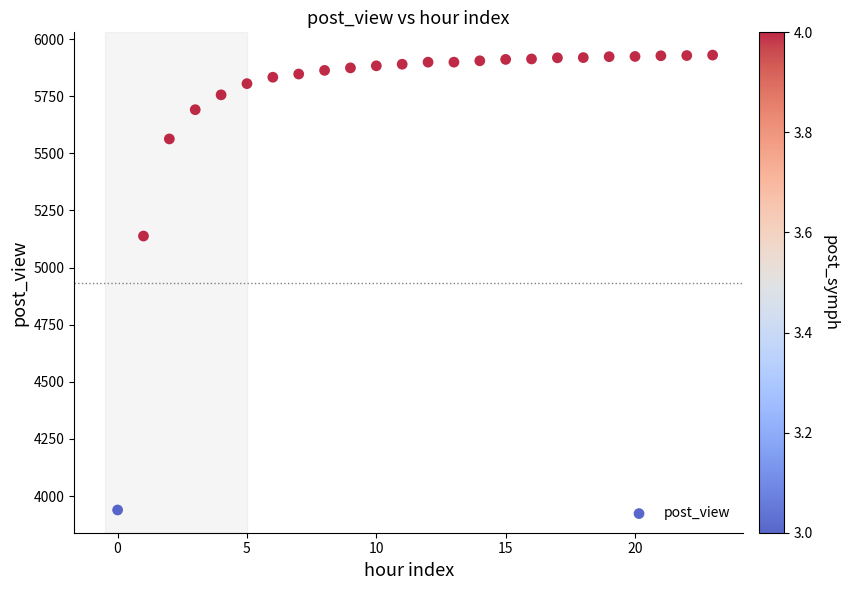

What is the range of Y values (max minus min)?

1991